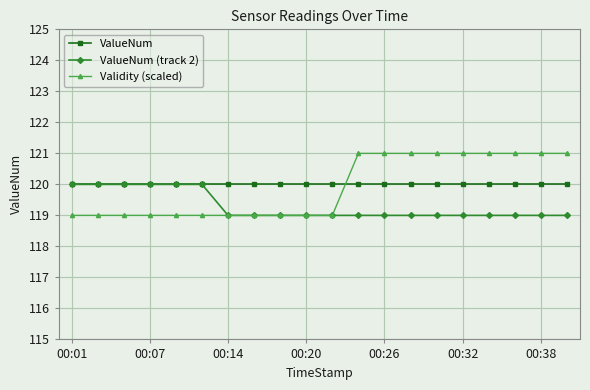

What is the difference between the second highest and second lowest values in the Validity (scaled) series?

2